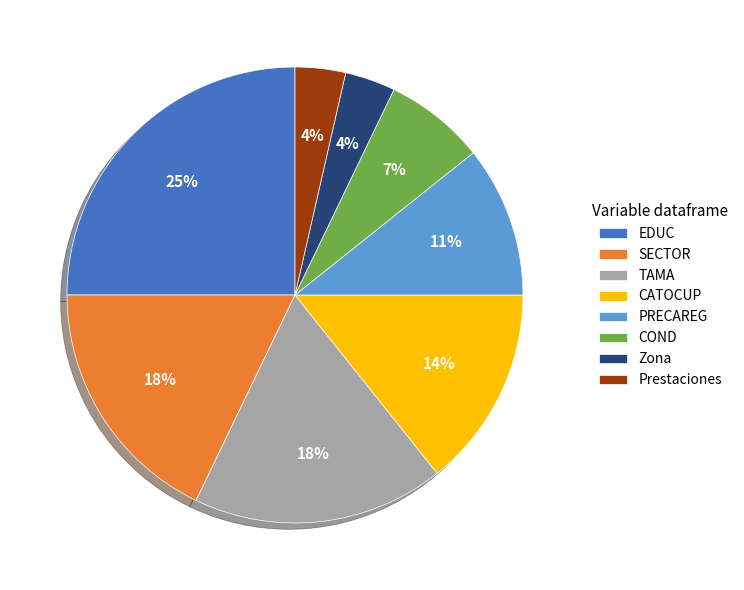

To the nearest percent, what percentage of the pie is SECTOR?

18%